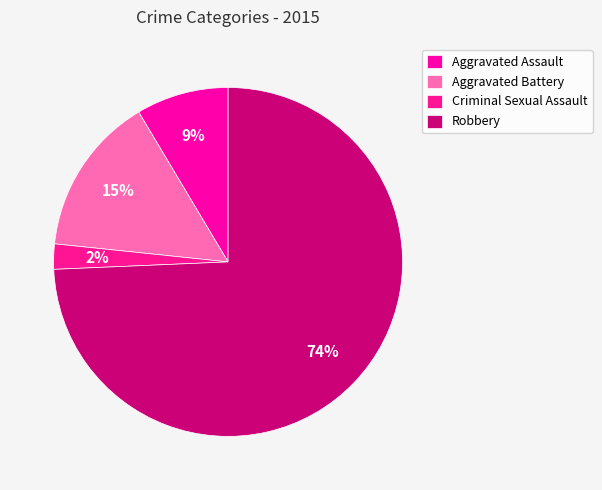

Count the number of slices in the pie.

4